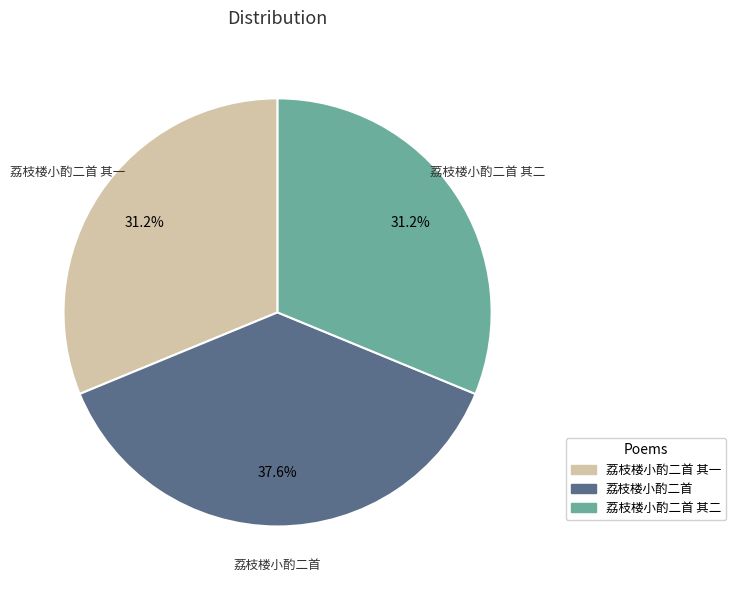

How many segments does this pie chart have?

3